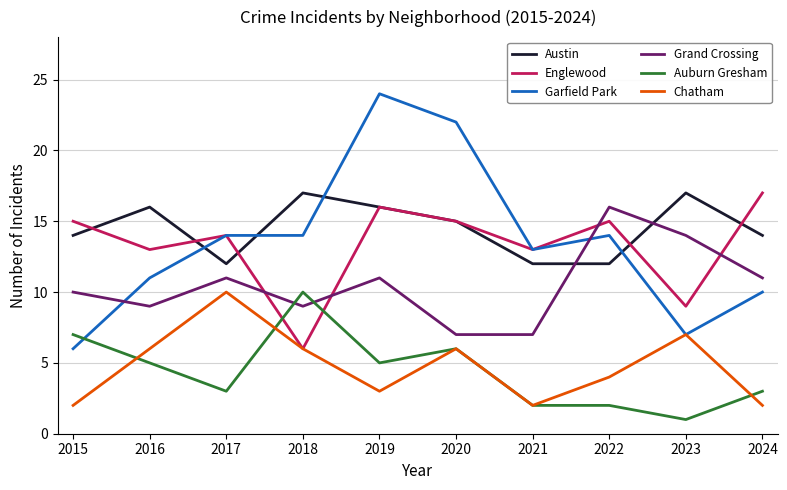

What is the difference between the maximum and second lowest values in the Englewood series?

8